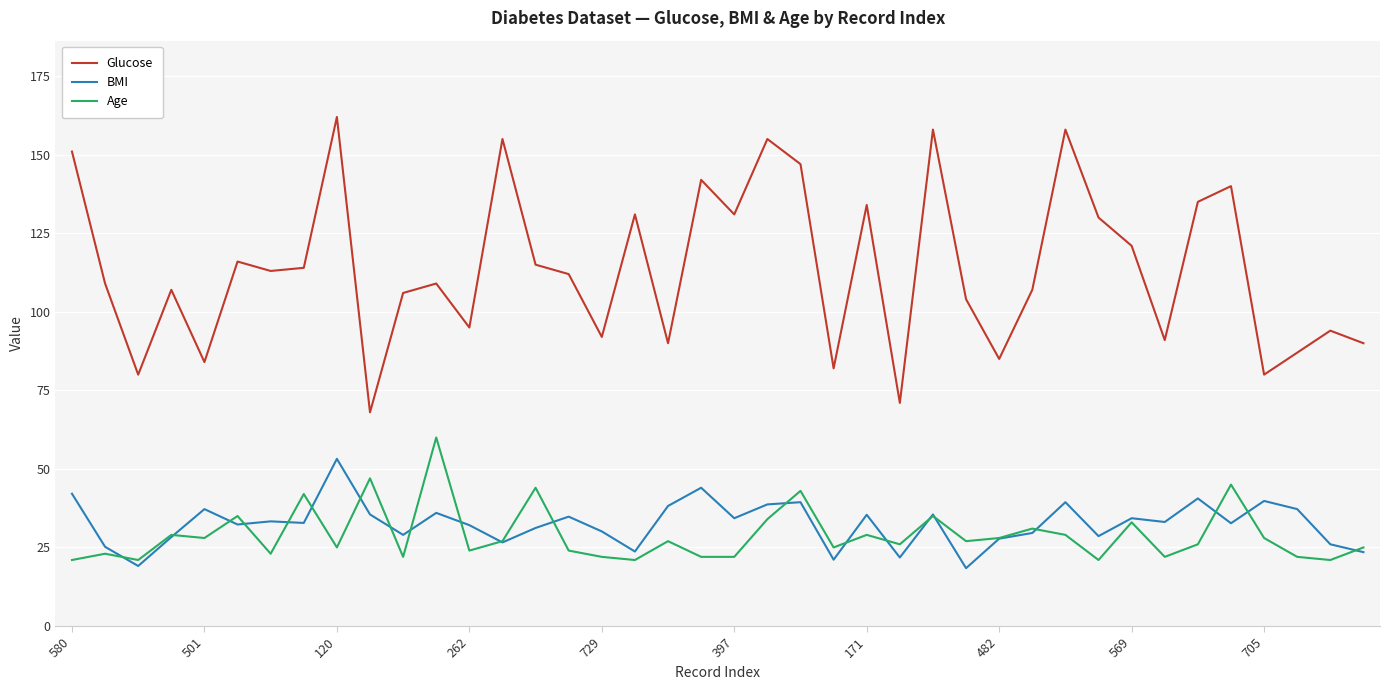

What is the smallest value displayed?

18.4